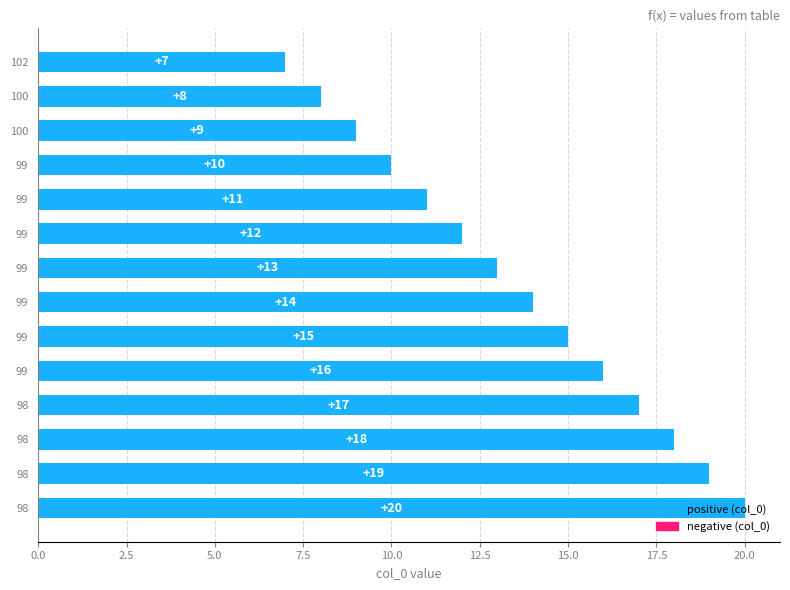

What is the difference between the second highest and minimum values?

12